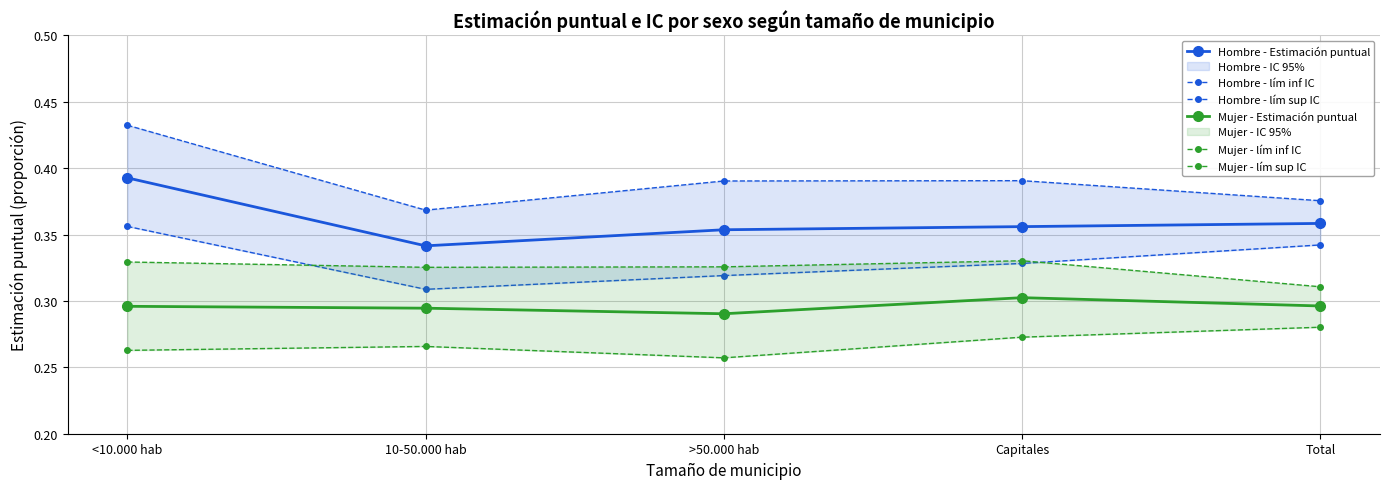

What is the sum of all Hombre - Estimación puntual values?

1.8